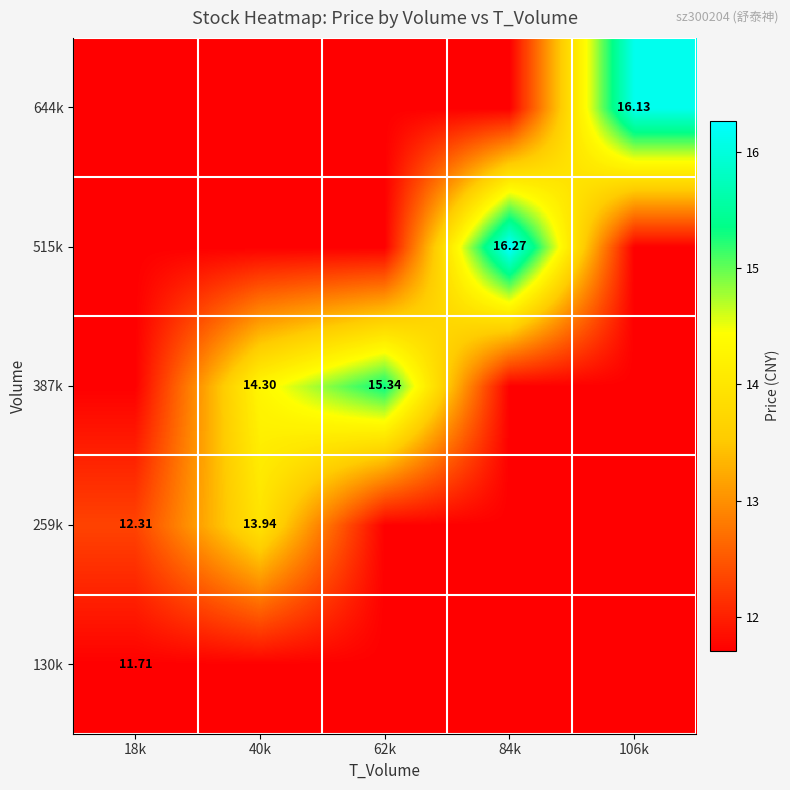

Is the value of 387k at 62k greater than the value of 644k at 106k?

No